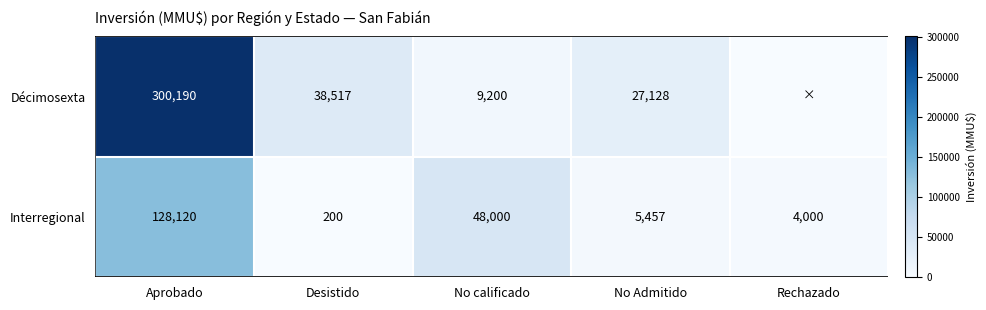

At No Admitido, list the series in order from smallest to largest.

Interregional, Décimosexta